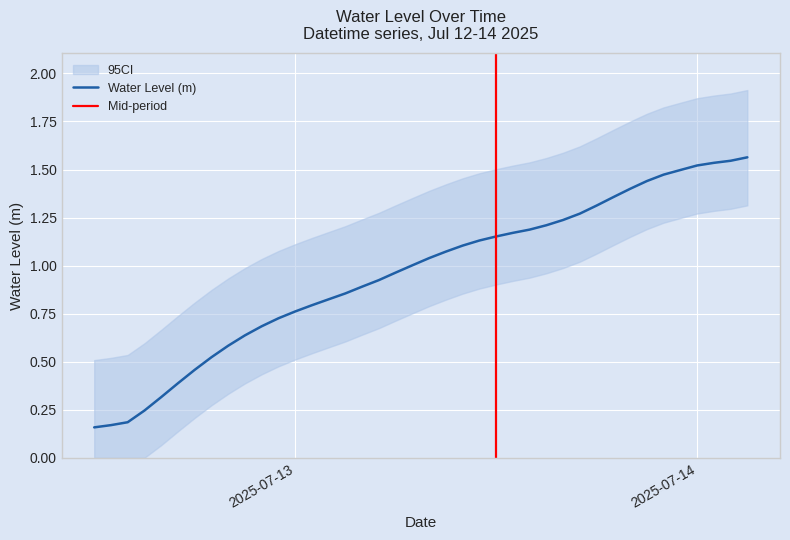

List the labels in order of value, largest first.

2025-07-14 03:00:00, 2025-07-14 02:00:00, 2025-07-14 01:00:00, 2025-07-14 00:00:00, 2025-07-13 23:00:00, 2025-07-13 22:00:00, 2025-07-13 21:00:00, 2025-07-13 20:00:00, 2025-07-13 19:00:00, 2025-07-13 18:00:00, 2025-07-13 17:00:00, 2025-07-13 16:00:00, 2025-07-13 15:00:00, 2025-07-13 14:00:00, 2025-07-13 13:00:00, 2025-07-13 12:00:00, 2025-07-13 11:00:00, 2025-07-13 10:00:00, 2025-07-13 09:00:00, 2025-07-13 08:00:00, 2025-07-13 07:00:00, 2025-07-13 06:00:00, 2025-07-13 05:00:00, 2025-07-13 04:00:00, 2025-07-13 03:00:00, 2025-07-13 02:00:00, 2025-07-13 01:00:00, 2025-07-13 00:00:00, 2025-07-12 23:00:00, 2025-07-12 22:00:00, 2025-07-12 21:00:00, 2025-07-12 20:00:00, 2025-07-12 19:00:00, 2025-07-12 18:00:00, 2025-07-12 17:00:00, 2025-07-12 16:00:00, 2025-07-12 15:00:00, 2025-07-12 14:00:00, 2025-07-12 13:00:00, 2025-07-12 12:00:00